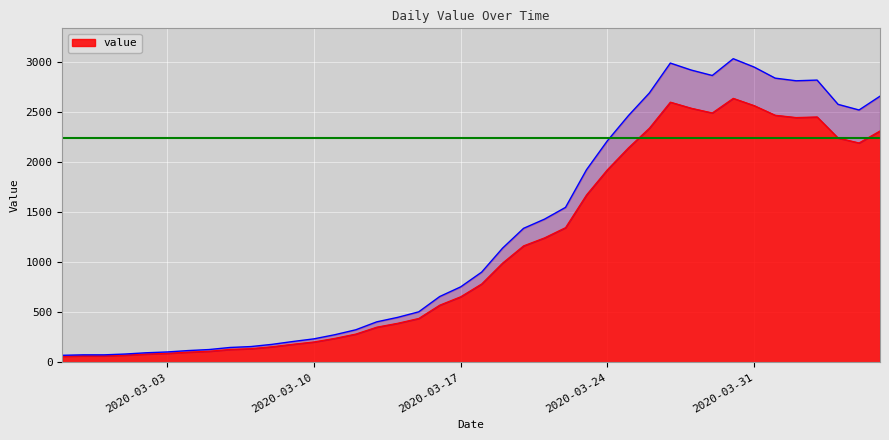

True or false: the data has more than 1 interior local peaks.

True